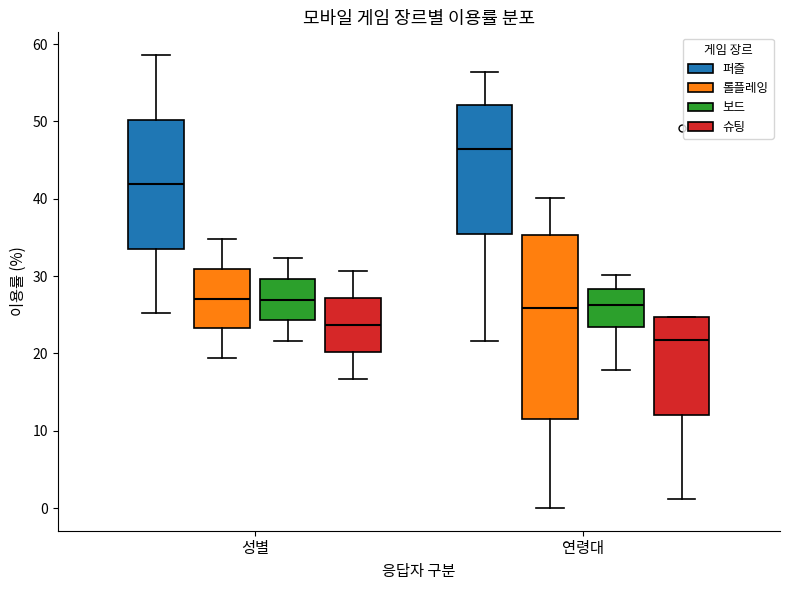

Reading left to right, read every box against the y-axis: the position of its median line, the range the box covers, and the ends of its whiskers. The values are not printed on the chart, so give them approximately, as read against the axis.

성별 (퍼즐): median 42, box 34 to 50, whiskers 25 to 59
성별 (롤플레잉): median 27, box 23 to 31, whiskers 19 to 35
성별 (보드): median 27, box 24 to 30, whiskers 22 to 32
성별 (슈팅): median 24, box 20 to 27, whiskers 17 to 31
연령대 (퍼즐): median 46, box 35 to 52, whiskers 22 to 56
연령대 (롤플레잉): median 26, box 12 to 35, whiskers 0 to 40
연령대 (보드): median 26, box 23 to 28, whiskers 18 to 30
연령대 (슈팅): median 22, box 12 to 25, whiskers 1 to 25